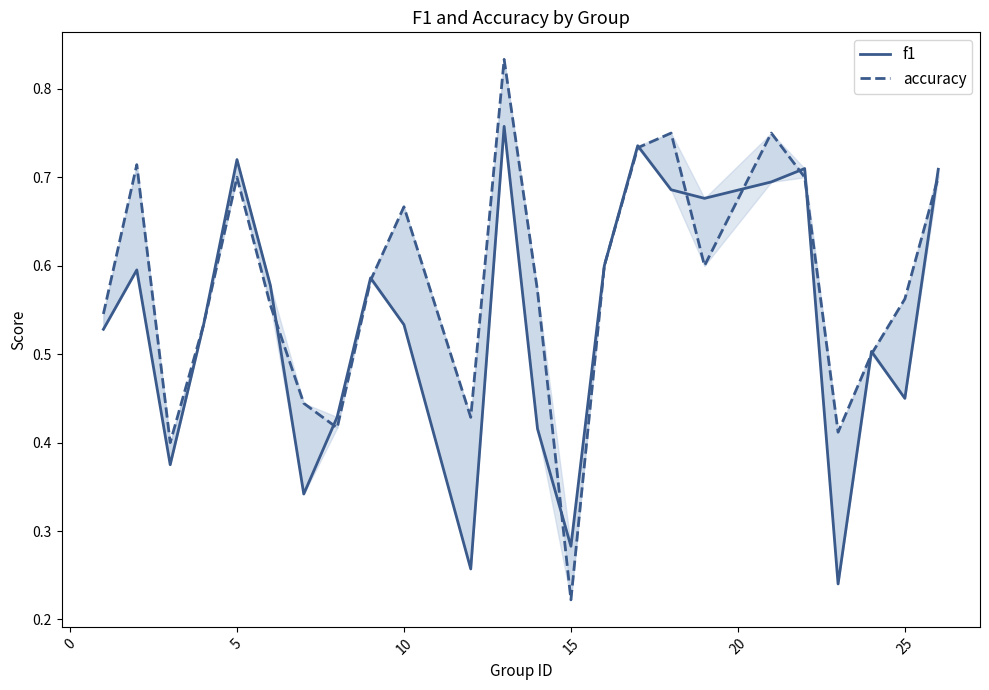

What is the smallest value displayed?

0.2